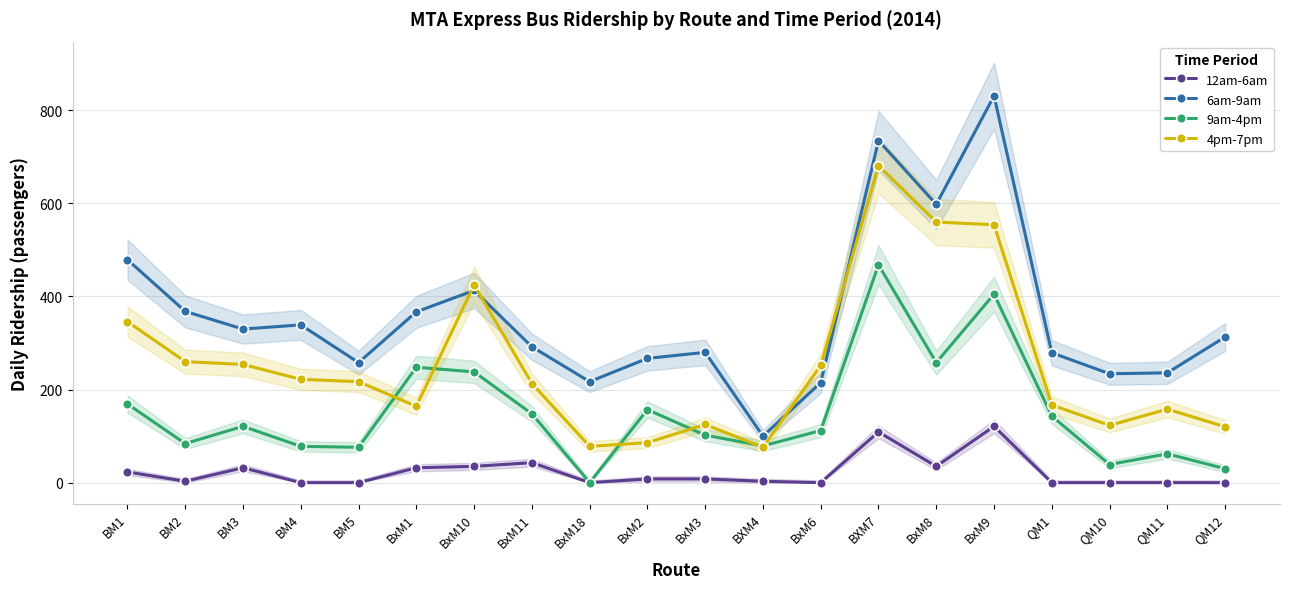

True or false: 12am-6am and 6am-9am cross at least once.

False